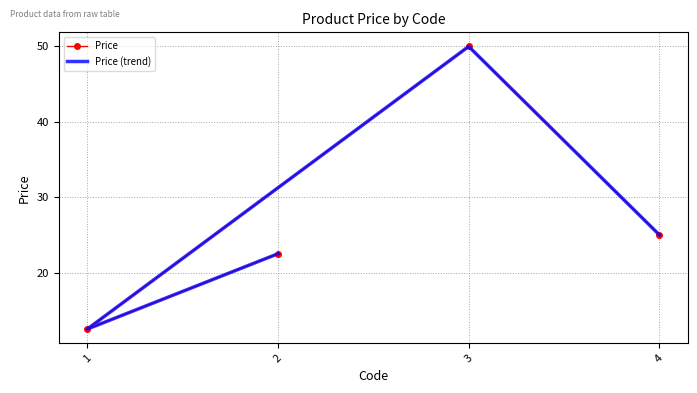

At which label is Price (trend) closest to 31?

4